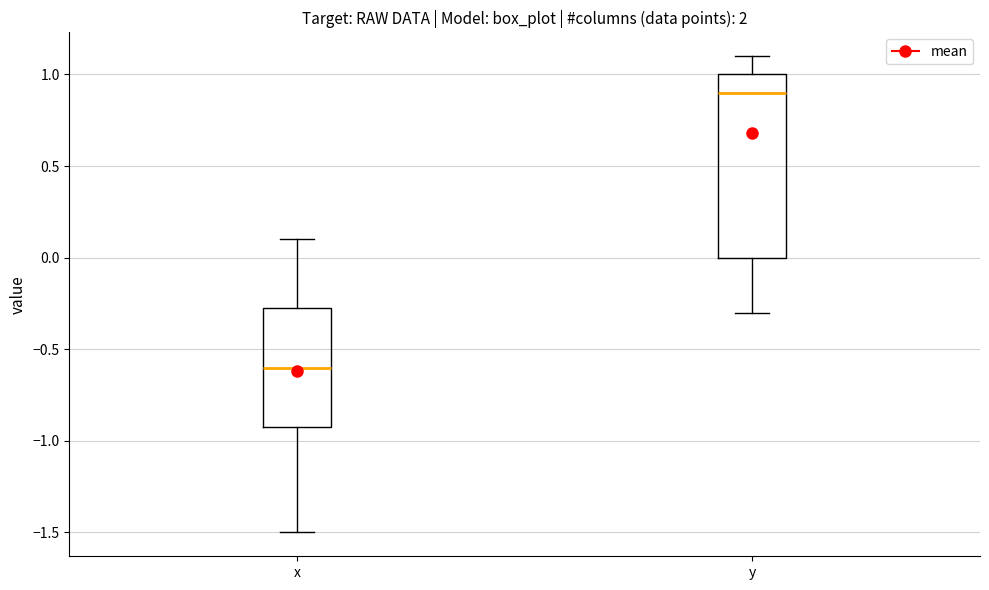

Reading left to right, transcribe this box plot: for each box, give where its median line is, the range the box spans, and where its two whiskers end, as read against the y-axis. The values are not printed on the chart, so give them approximately, as read against the axis.

x: median -0.60, box -0.90 to -0.25, whiskers -1.50 to 0.10
y: median 0.90, box 0.00 to 1.00, whiskers -0.30 to 1.10